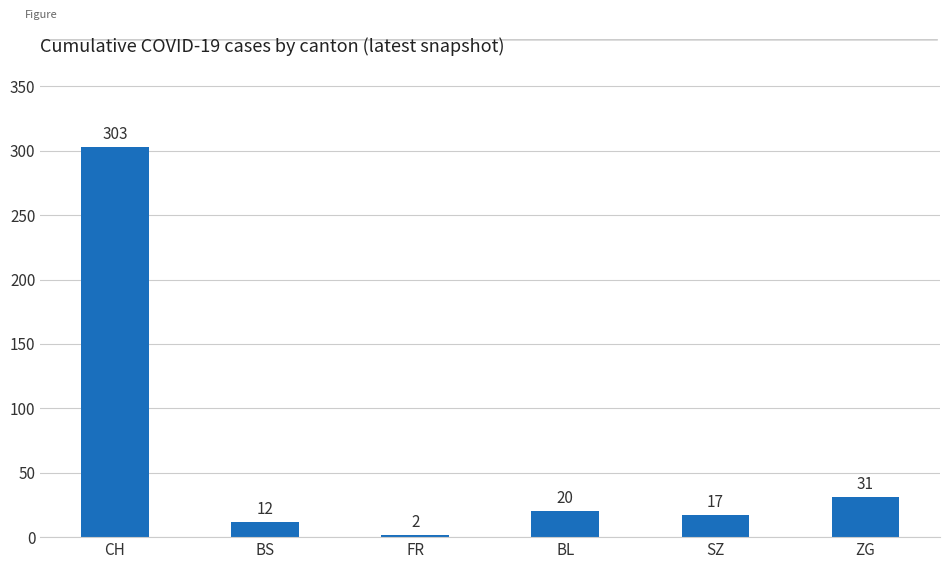

Are the bars grouped side by side (vs. stacked)?

No